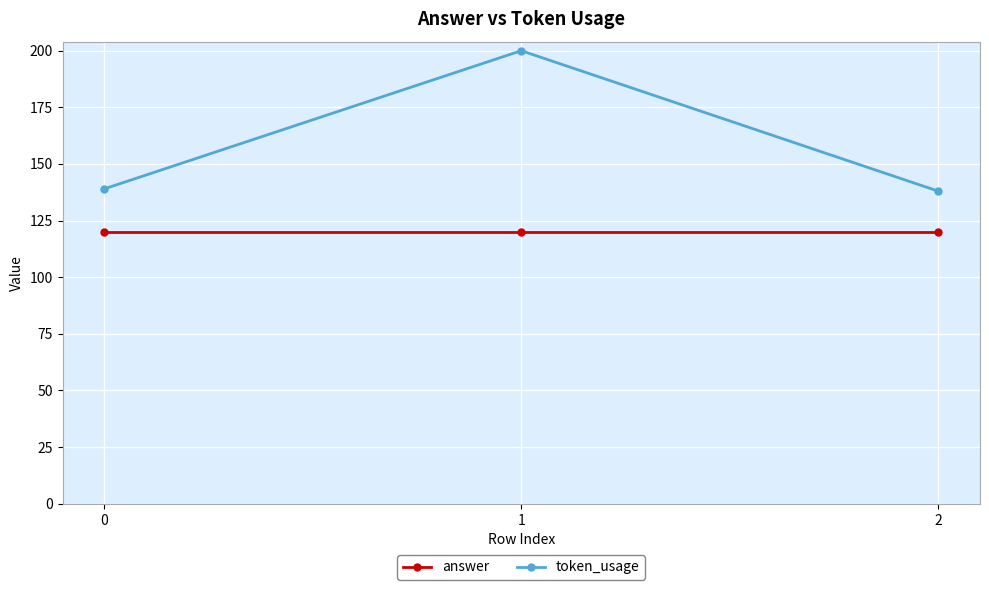

What is the value of the token_usage point at the 1st from the left?

139